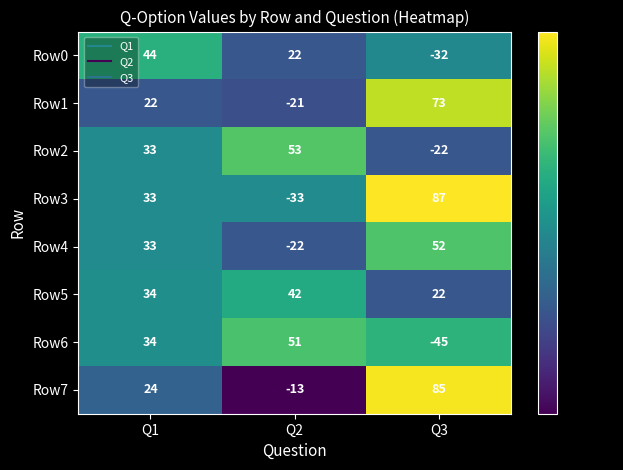

At which category does the chart reach its peak across all series?

Q3